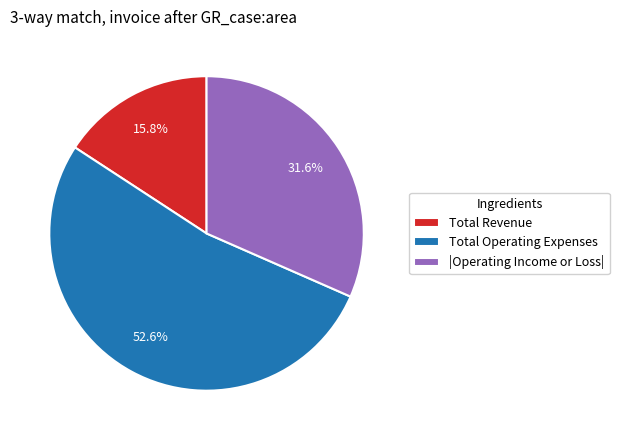

Which slice is the smallest?

Total Revenue